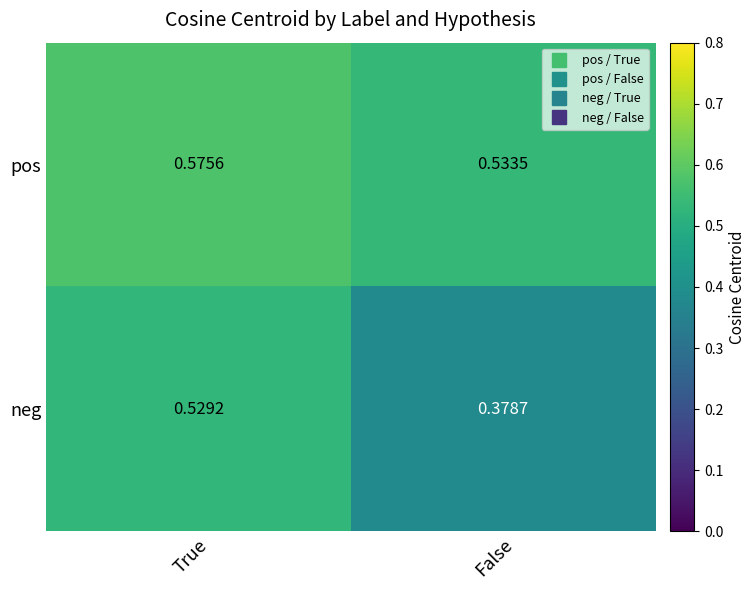

Which category has the lowest value in the pos series?

False